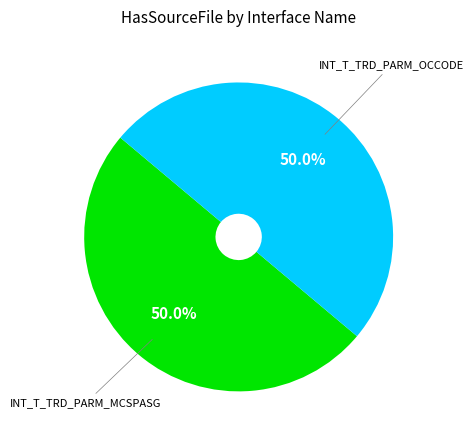

How many slices are in this pie chart?

2